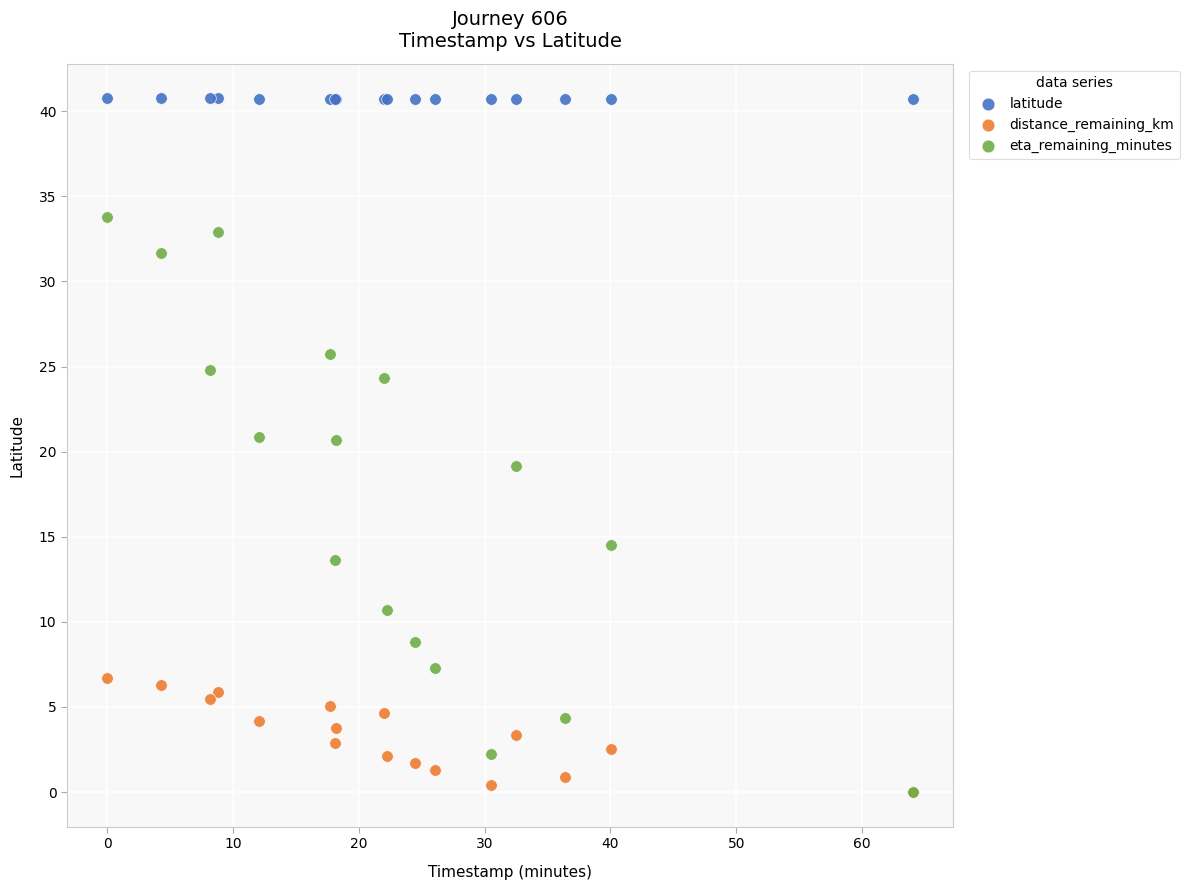

In the eta_remaining_minutes series, what Y value is closest to 16?

14.5